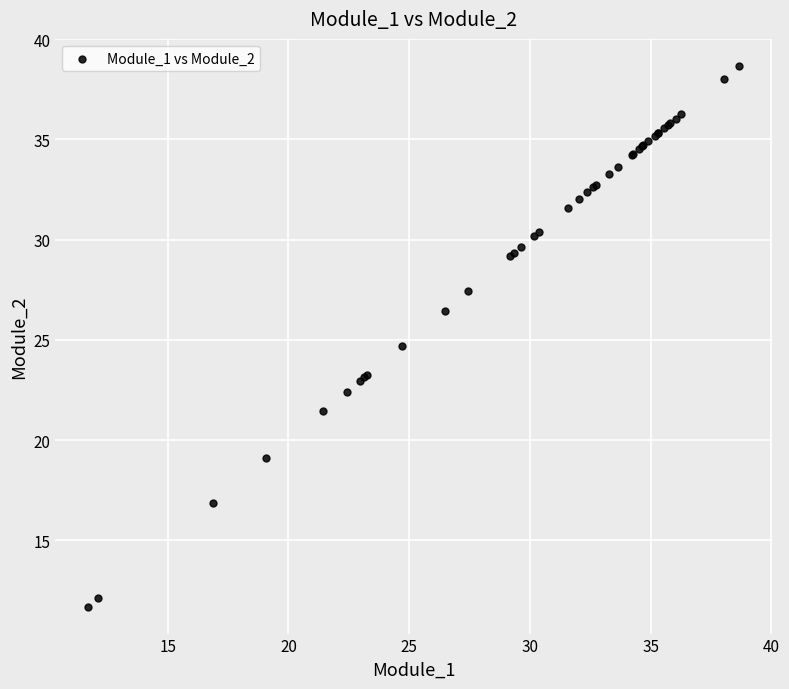

What Y value in the scatter plot is closest to 25?

24.7